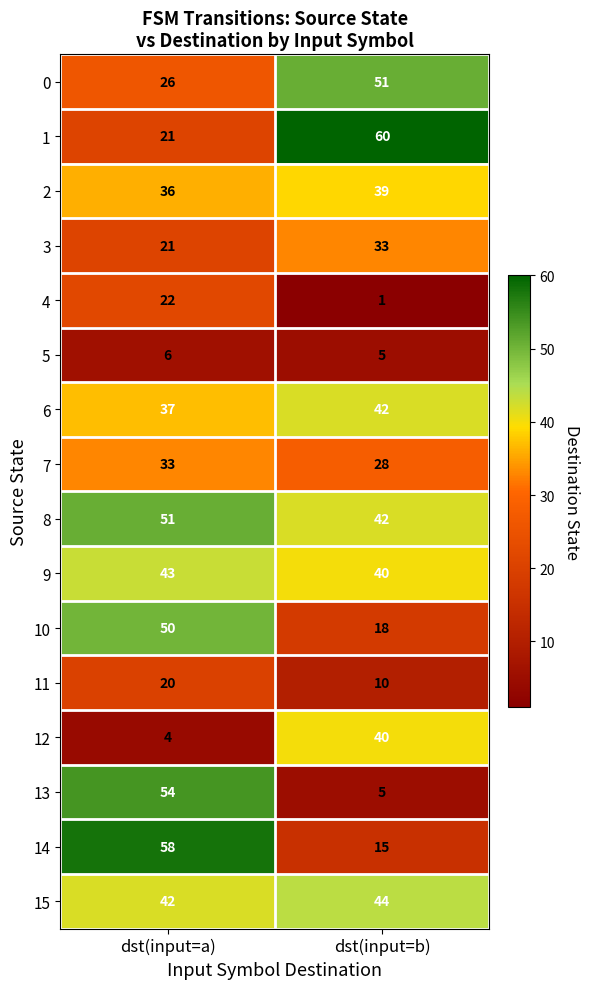

The value of 10 at dst(input=a) is 11. True or false?

False